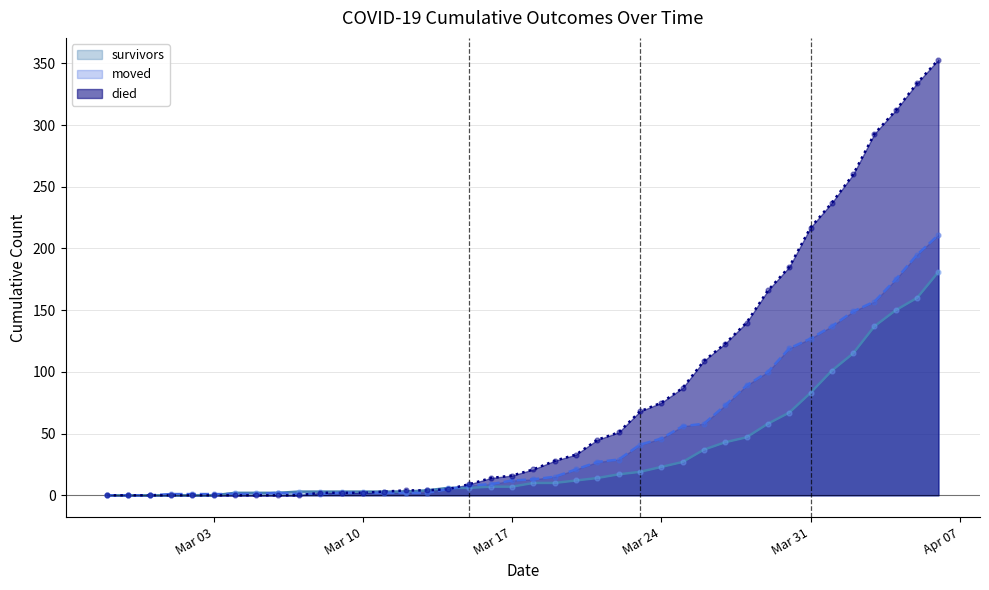

What is the total value across all series at 2020-03-15?

23